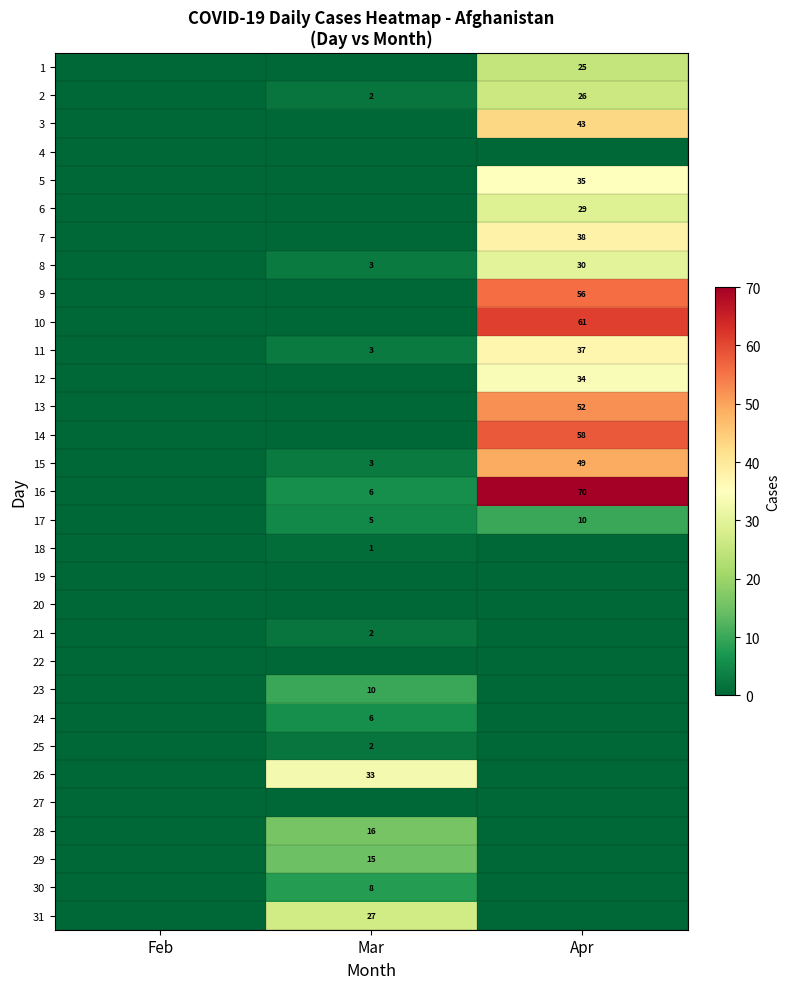

True or false: 21 has a value of 2 at Mar.

True